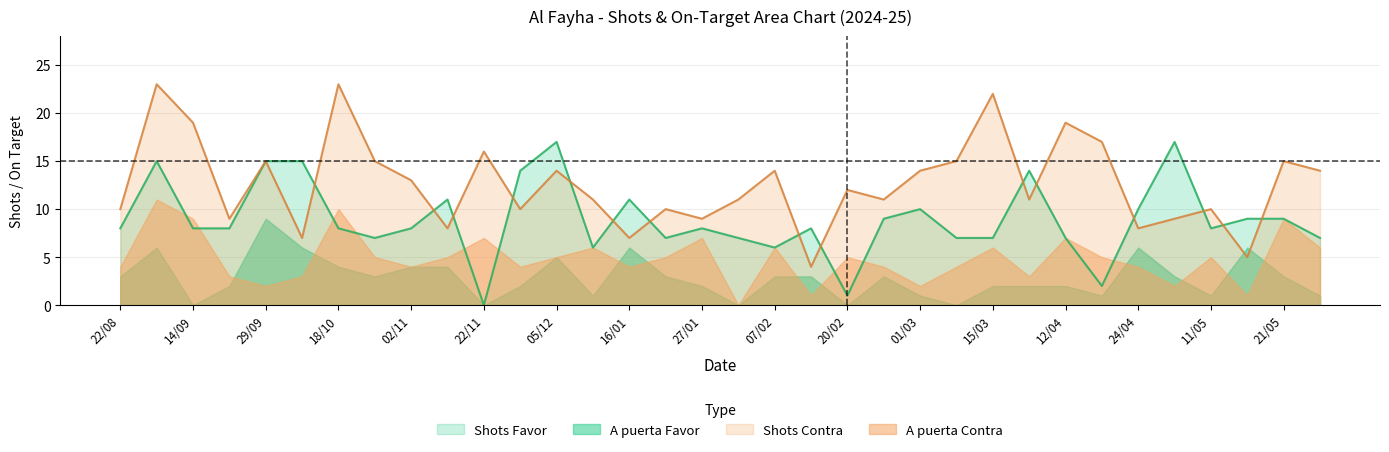

At which label does Shots Favor reach its minimum?

22/11